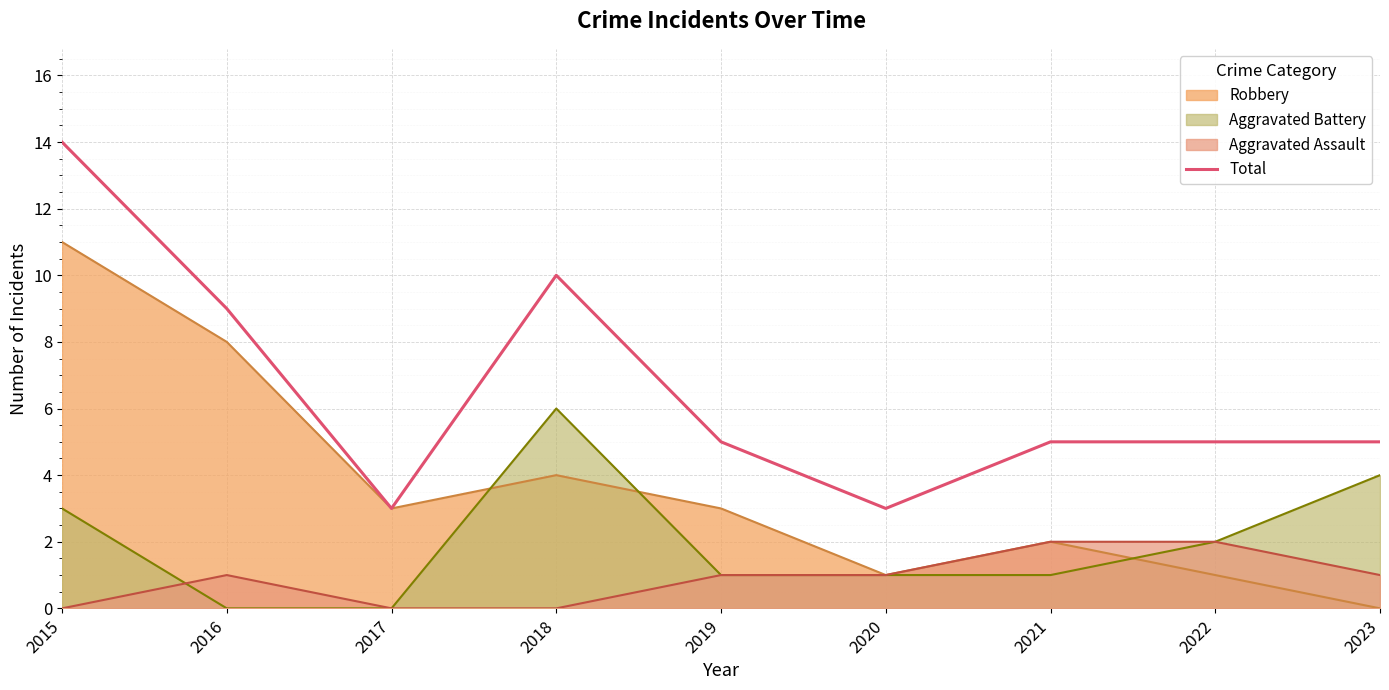

At which label does the data first exceed 5?

2015